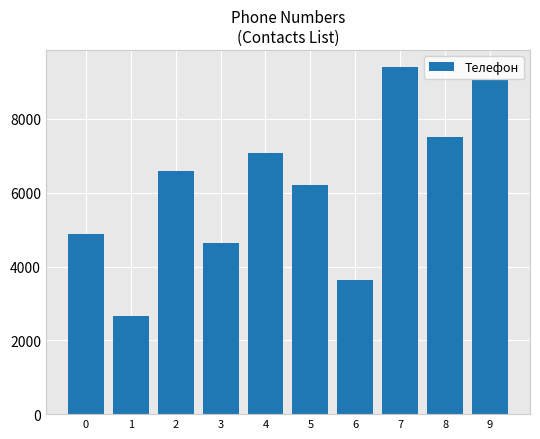

What is the approximate value at 4?

7067